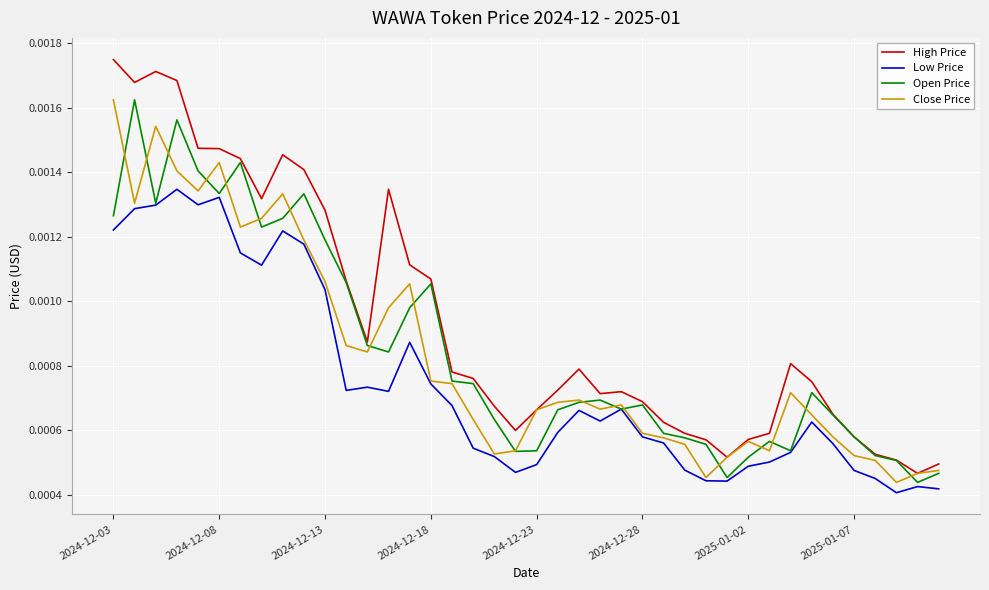

Which series has the largest total across all categories?

High Price